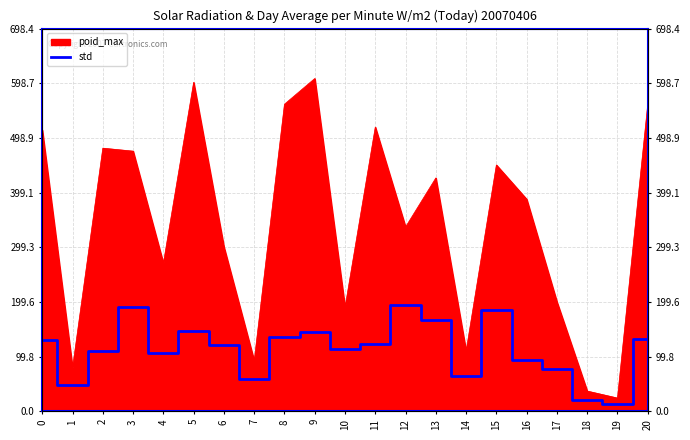

How many lines are shown in the chart?

1